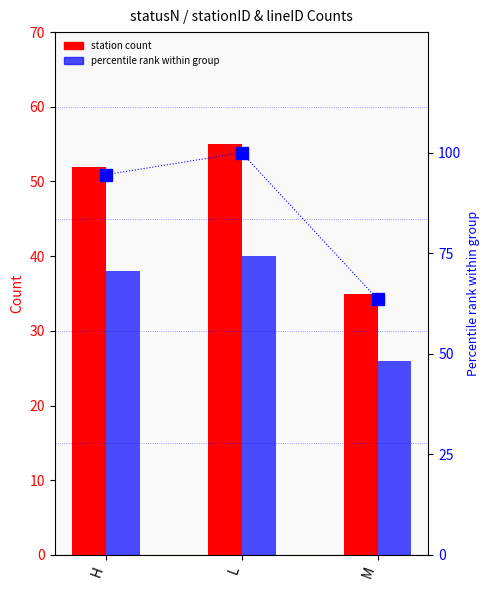

What is the label of the 3rd bar from the left?

M